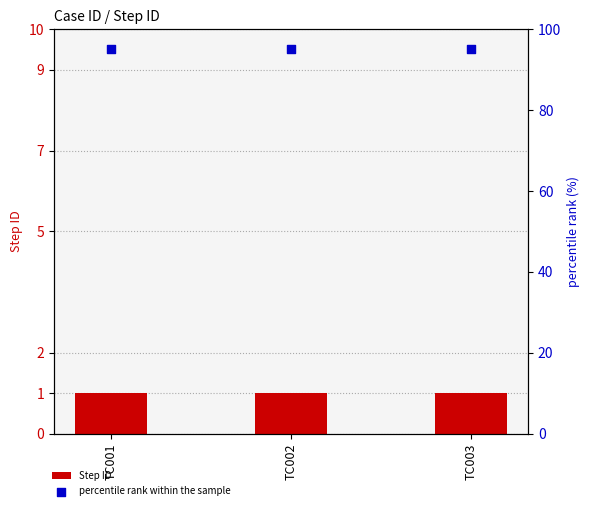

What are all the series names shown in the legend?

Step ID, percentile rank within the sample